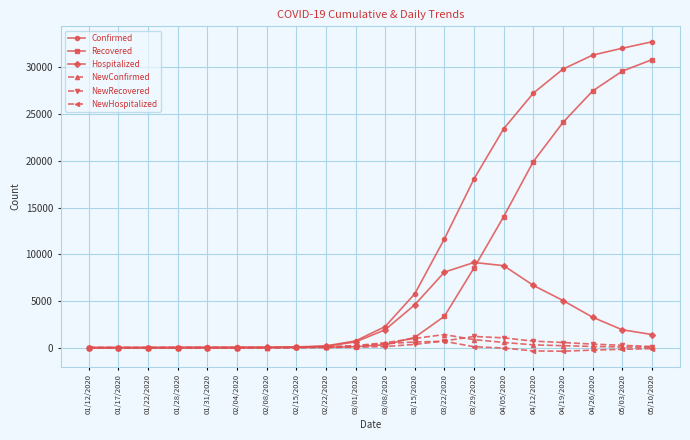

Which series has the largest total across all categories?

Confirmed